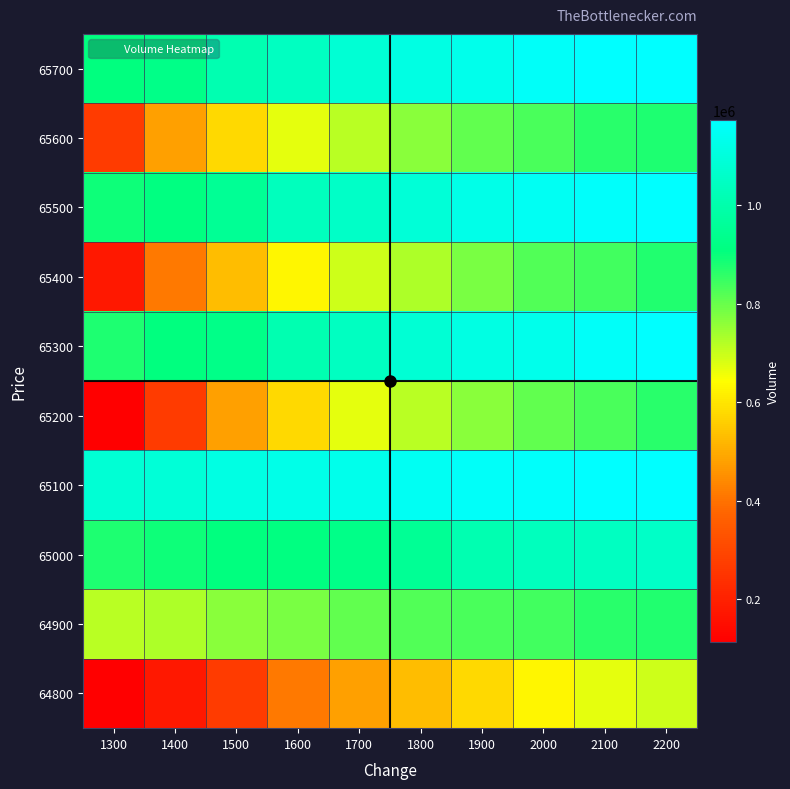

At which category is the sum across all series the highest?

2200